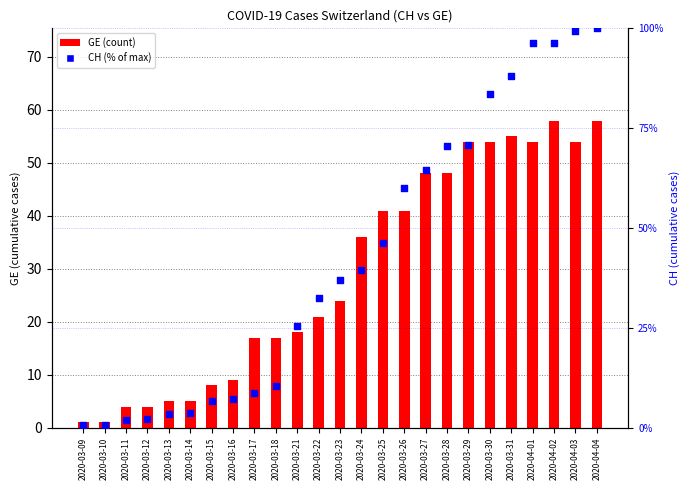

Which series contains the highest Y value?

CH (% of max)